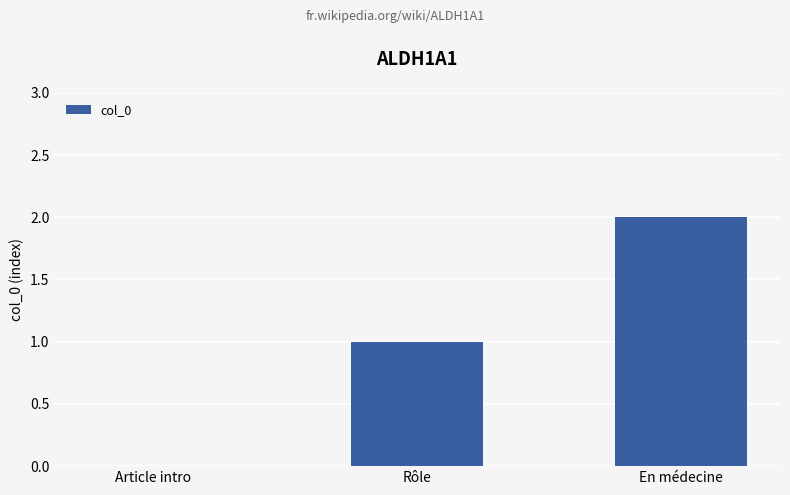

At which category does the chart reach its peak across all series?

En médecine